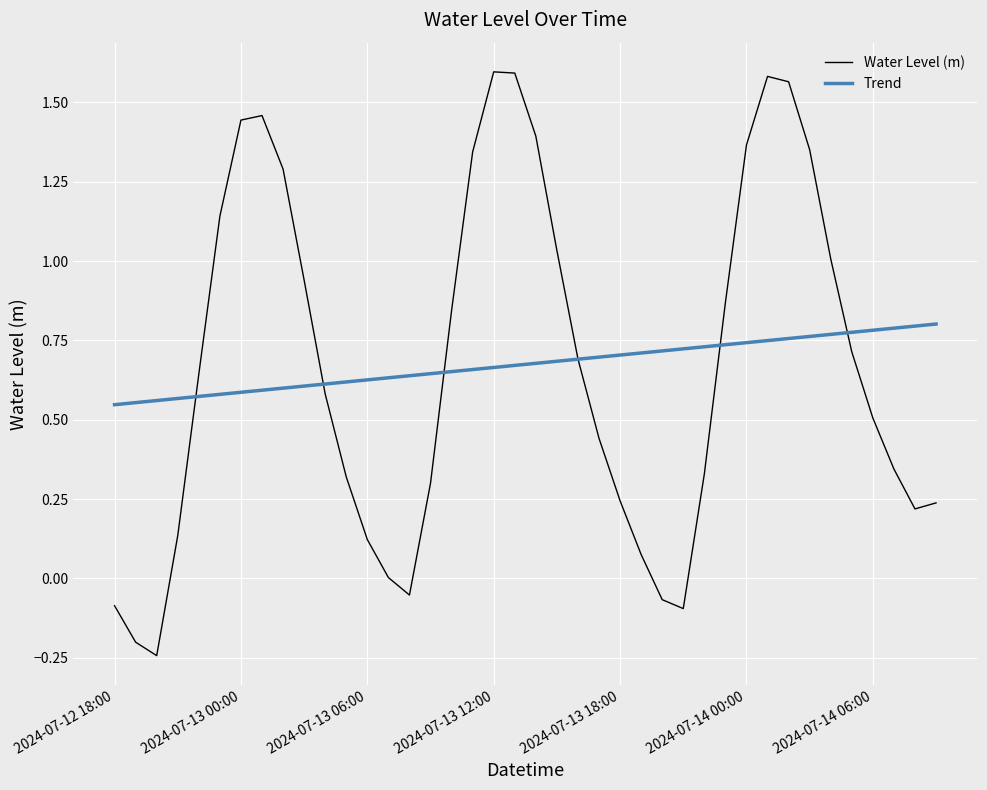

List the series in order of their peak value, lowest first.

Trend, Water Level (m)